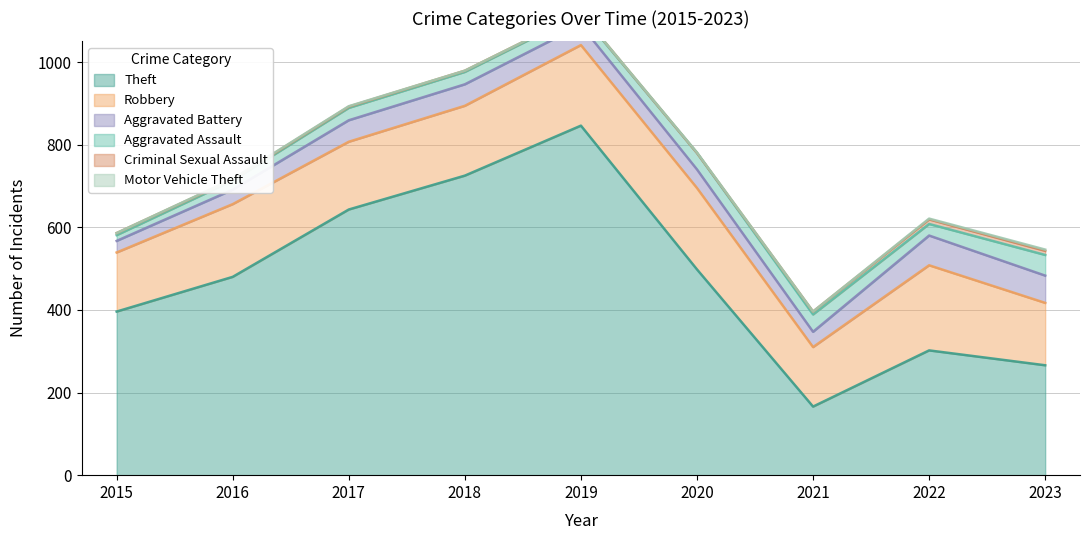

At which label does Theft reach its minimum?

2021